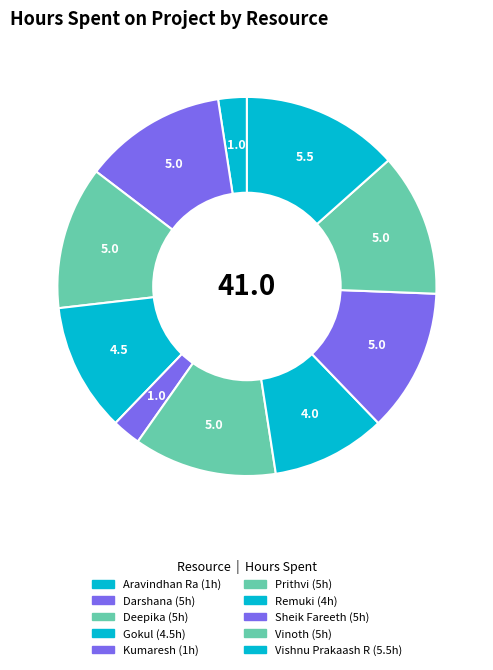

Is Remuki the majority of the pie?

No